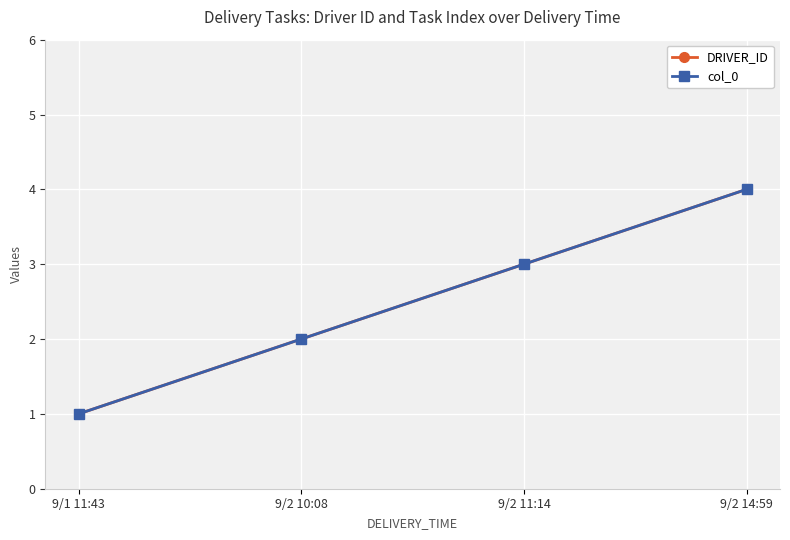

What is the label of the 2nd point from the right?

9/2 11:14